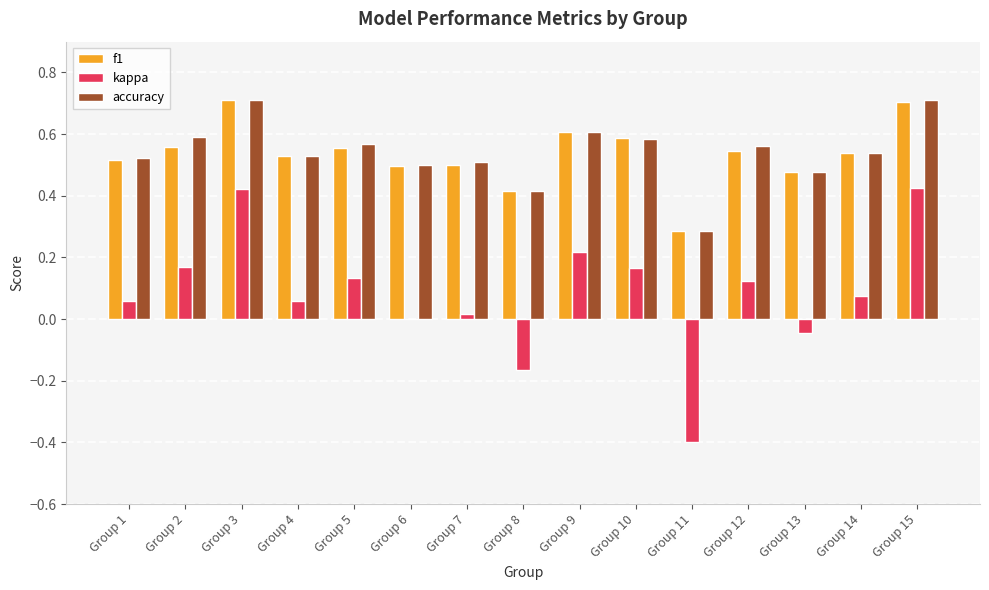

The f1 series shows 0.5 at Group 11. True or false?

False